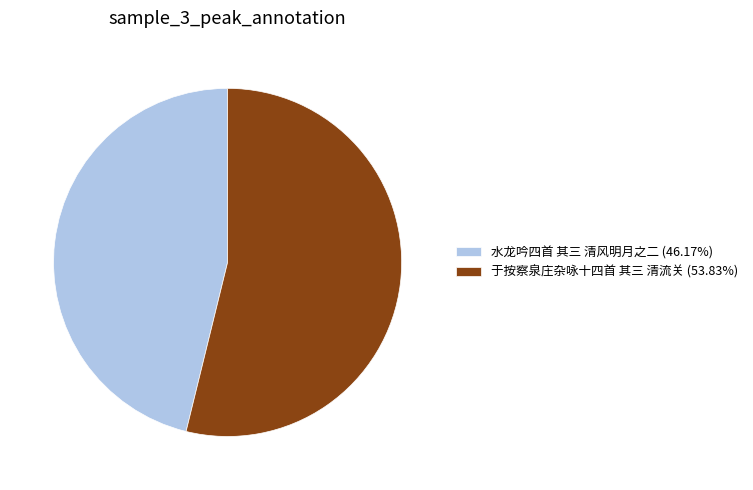

The 于按察泉庄杂咏十四首 其三 清流关 slice represents 54% of the pie. True or false?

True